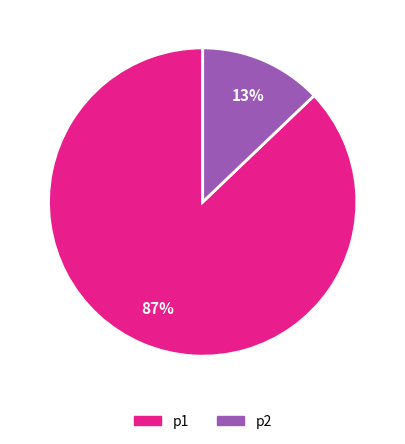

Does p2 account for over 50% of the chart?

No